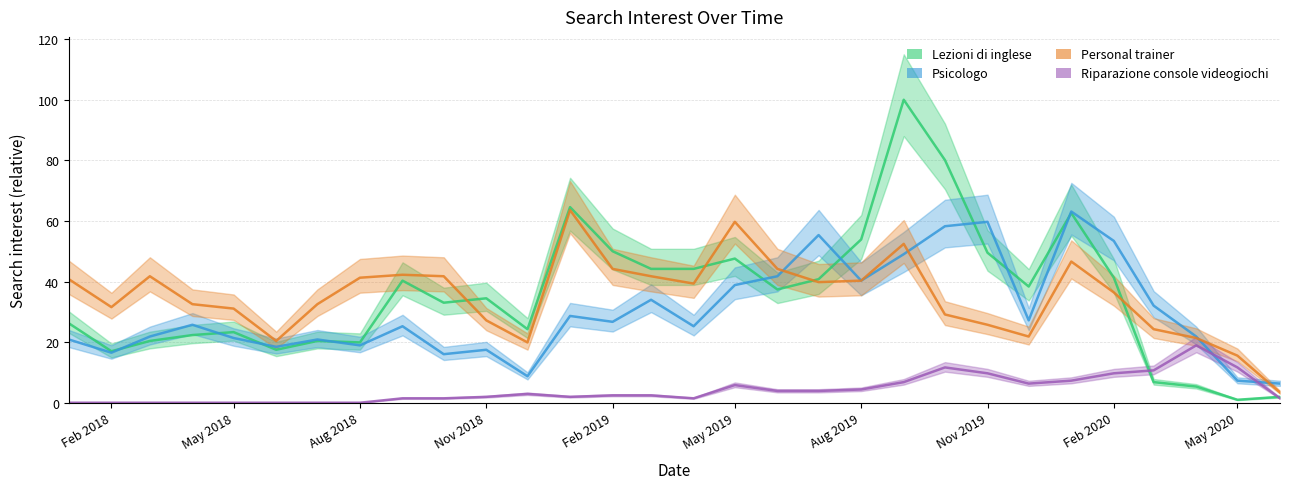

Rank the series by their maximum value, from highest to lowest.

Lezioni di inglese, Personal trainer, Psicologo, Riparazione console videogiochi